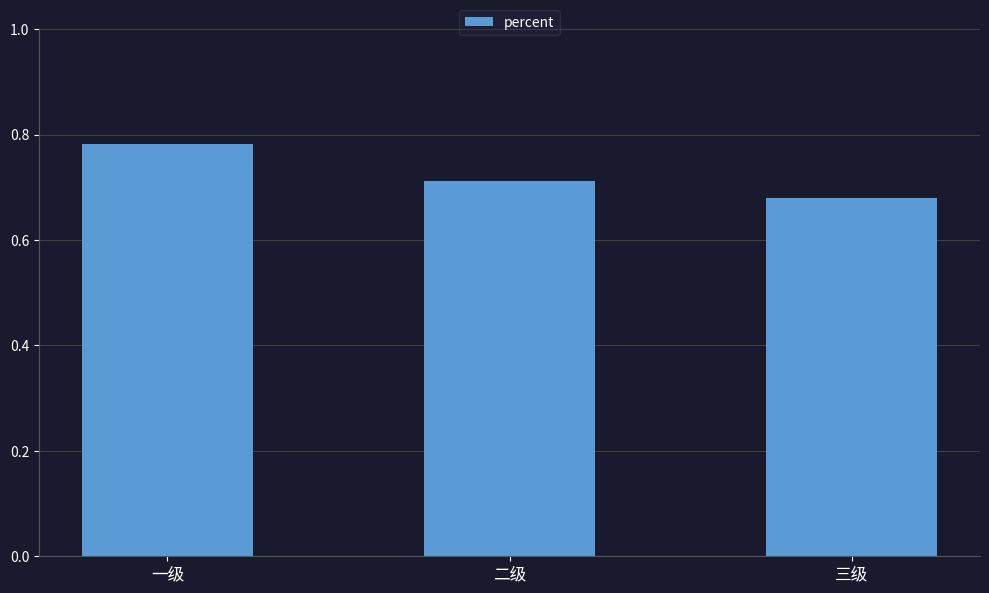

What is the sum of the values at 三级 and 一级?

1.5